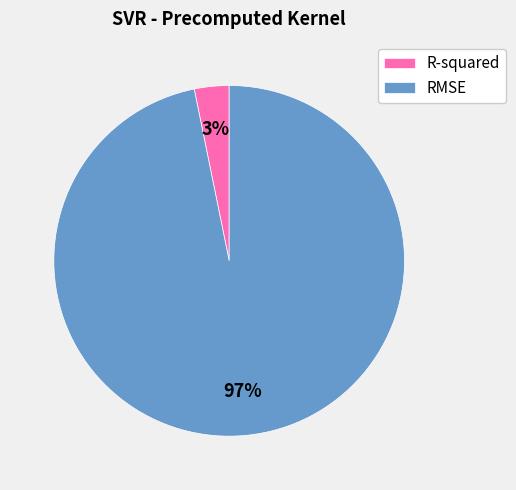

What is the smallest slice in the pie chart?

R-squared